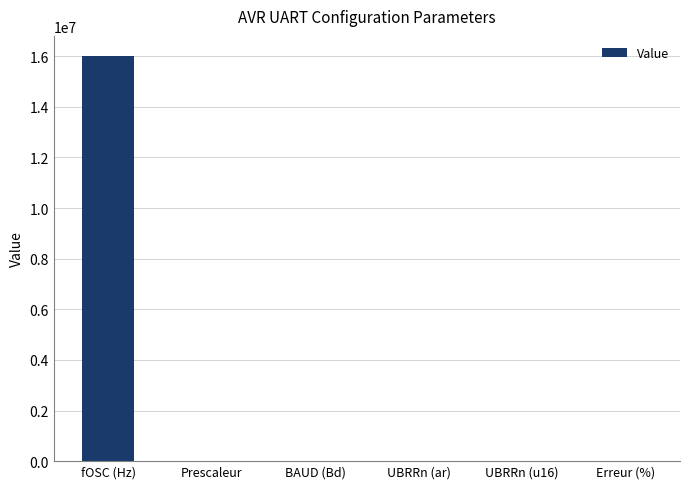

What is the change in value from fOSC (Hz) to UBRRn (u16)?

-15999897.0